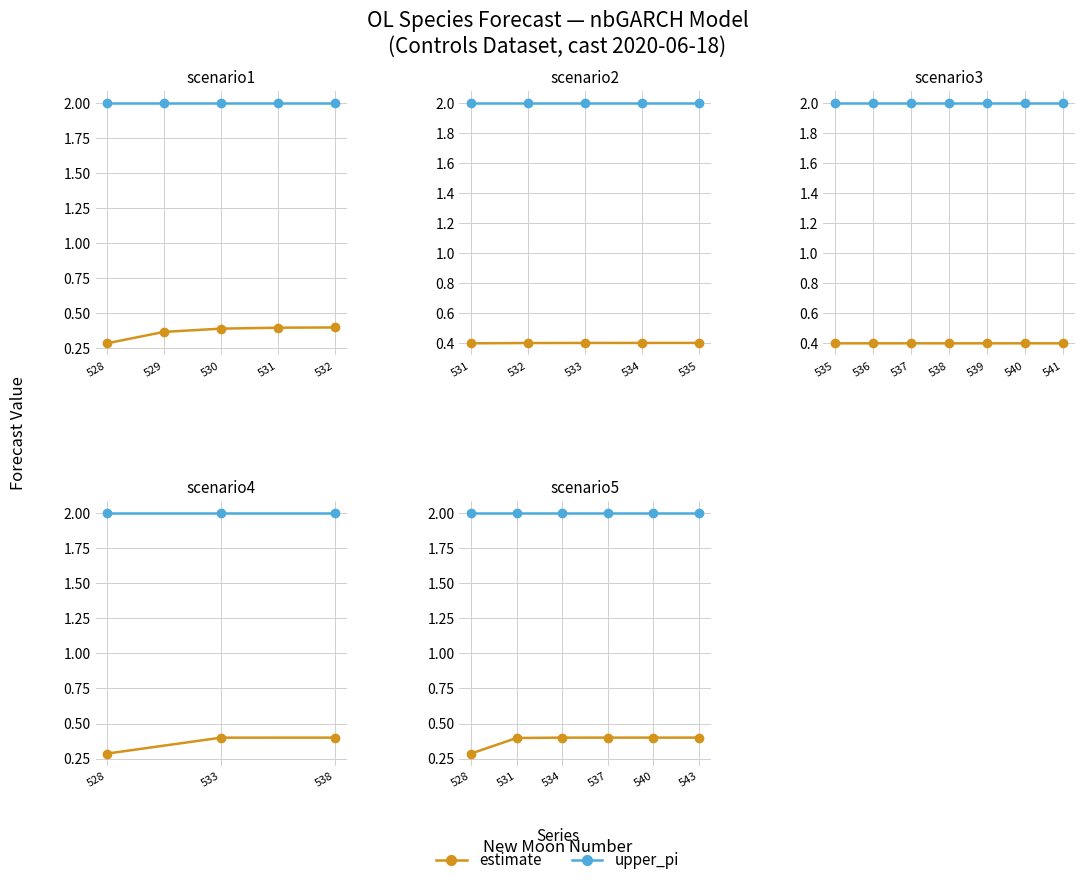

Which series has the largest total across all categories?

upper_pi